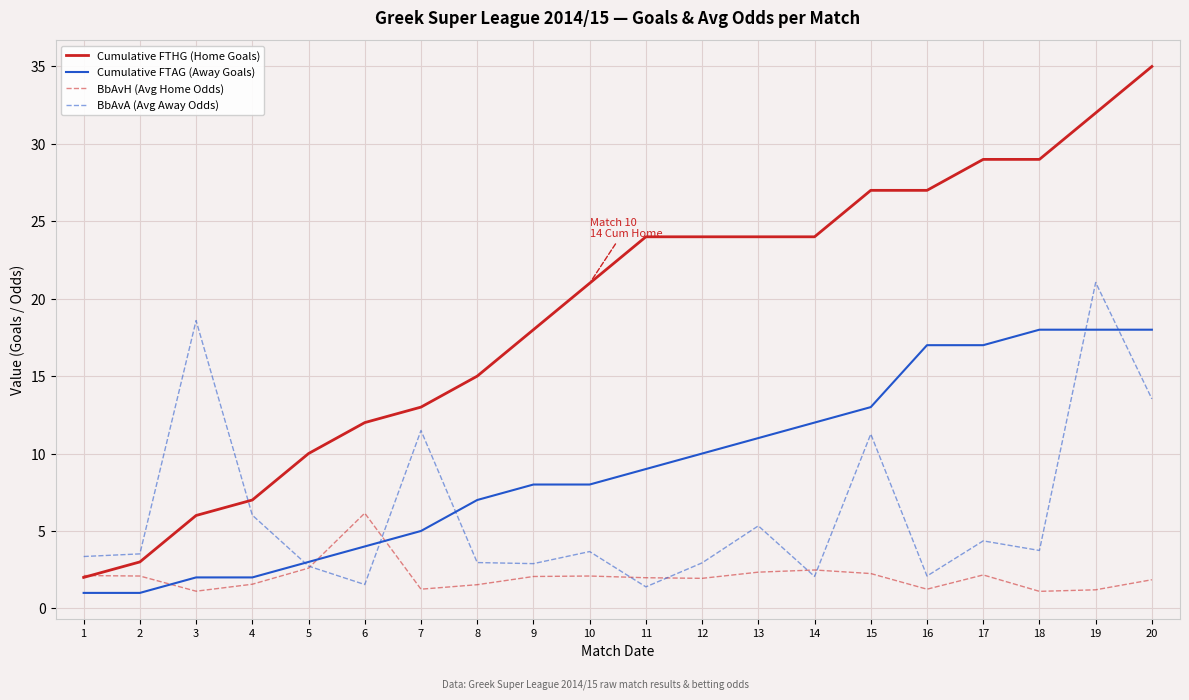

What is the average value of the Cumulative FTAG (Away Goals) series?

9.2